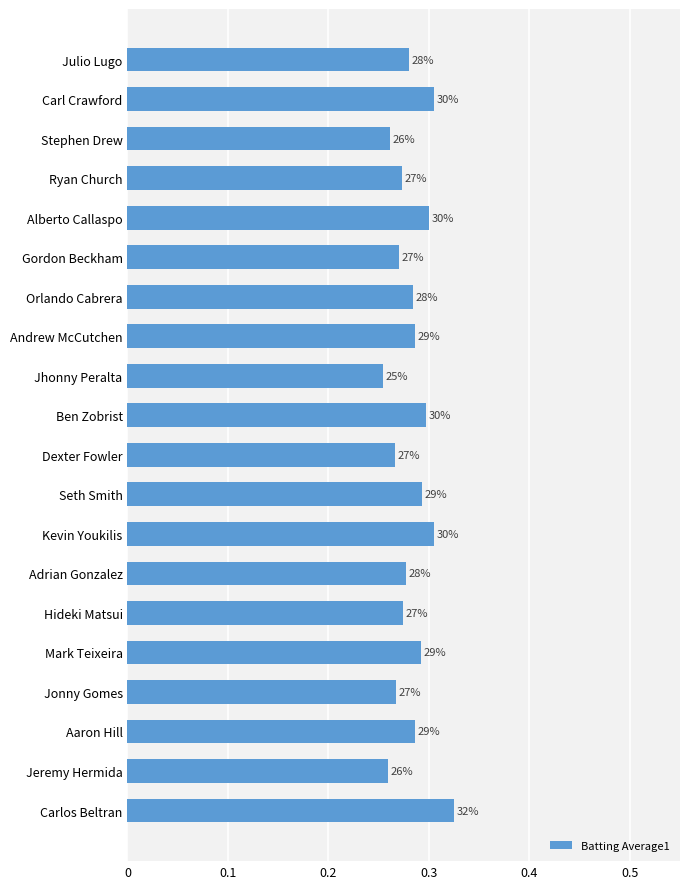

Does the chart contain any negative values?

No